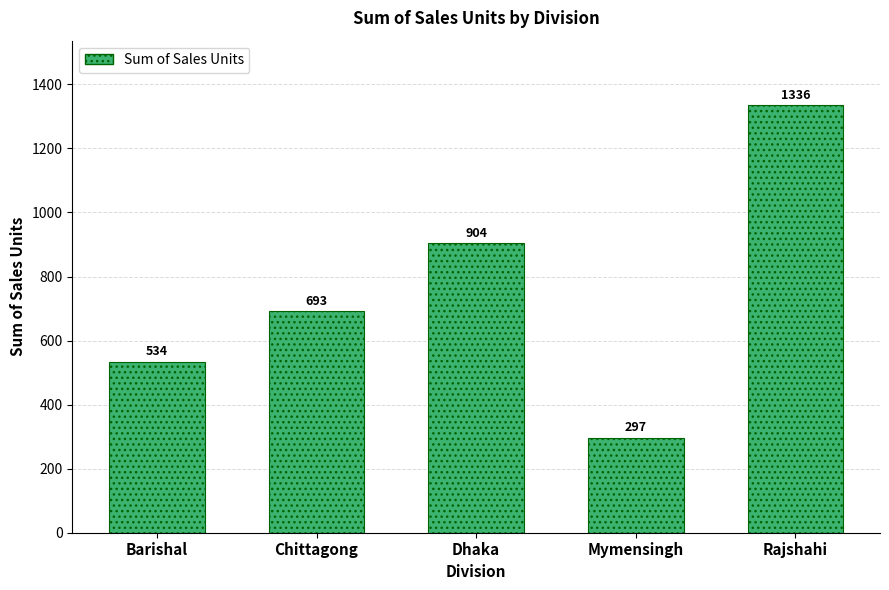

What is the change in value from Dhaka to Rajshahi?

+432